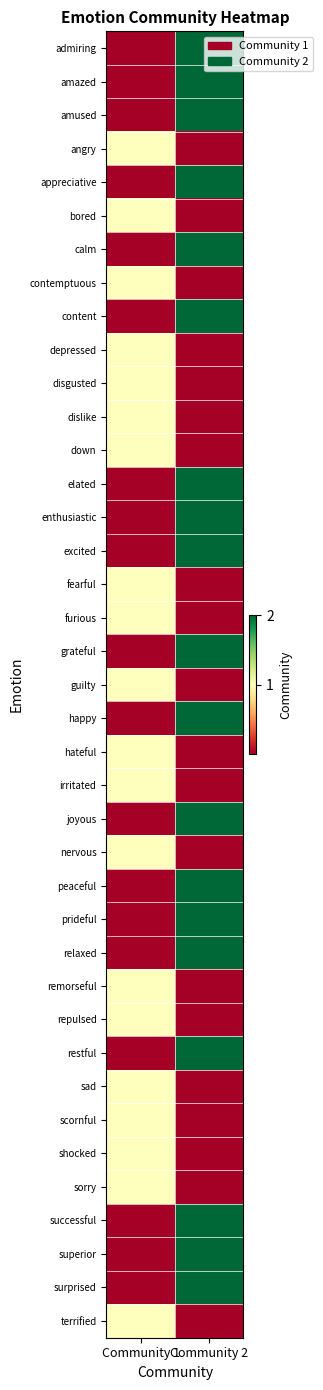

Reading left to right, list all the values displayed in this chart.

admiring: Community 1=0	Community 2=2
amazed: Community 1=0	Community 2=2
amused: Community 1=0	Community 2=2
angry: Community 1=1	Community 2=0
appreciative: Community 1=0	Community 2=2
bored: Community 1=1	Community 2=0
calm: Community 1=0	Community 2=2
contemptuous: Community 1=1	Community 2=0
content: Community 1=0	Community 2=2
depressed: Community 1=1	Community 2=0
disgusted: Community 1=1	Community 2=0
dislike: Community 1=1	Community 2=0
down: Community 1=1	Community 2=0
elated: Community 1=0	Community 2=2
enthusiastic: Community 1=0	Community 2=2
excited: Community 1=0	Community 2=2
fearful: Community 1=1	Community 2=0
furious: Community 1=1	Community 2=0
grateful: Community 1=0	Community 2=2
guilty: Community 1=1	Community 2=0
happy: Community 1=0	Community 2=2
hateful: Community 1=1	Community 2=0
irritated: Community 1=1	Community 2=0
joyous: Community 1=0	Community 2=2
nervous: Community 1=1	Community 2=0
peaceful: Community 1=0	Community 2=2
prideful: Community 1=0	Community 2=2
relaxed: Community 1=0	Community 2=2
remorseful: Community 1=1	Community 2=0
repulsed: Community 1=1	Community 2=0
restful: Community 1=0	Community 2=2
sad: Community 1=1	Community 2=0
scornful: Community 1=1	Community 2=0
shocked: Community 1=1	Community 2=0
sorry: Community 1=1	Community 2=0
successful: Community 1=0	Community 2=2
superior: Community 1=0	Community 2=2
surprised: Community 1=0	Community 2=2
terrified: Community 1=1	Community 2=0